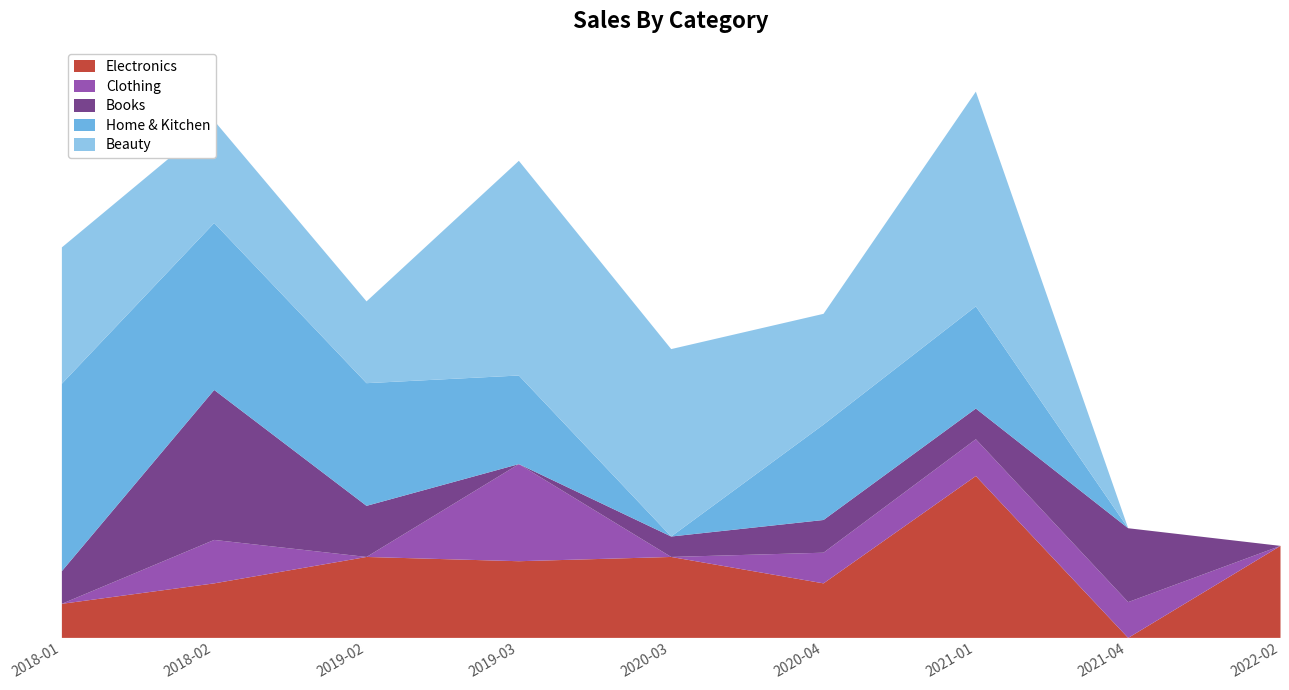

The Electronics series shows 10000 at 2018-01. True or false?

True